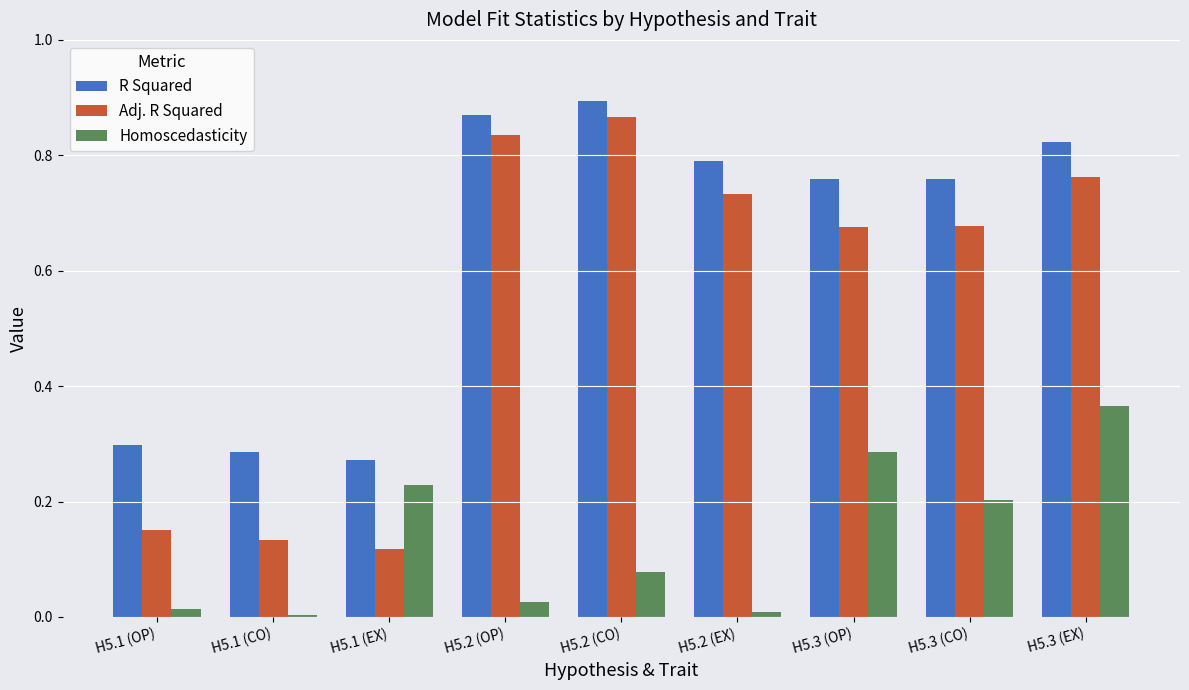

Which category has the highest value in the R Squared series?

H5.2 (CO)